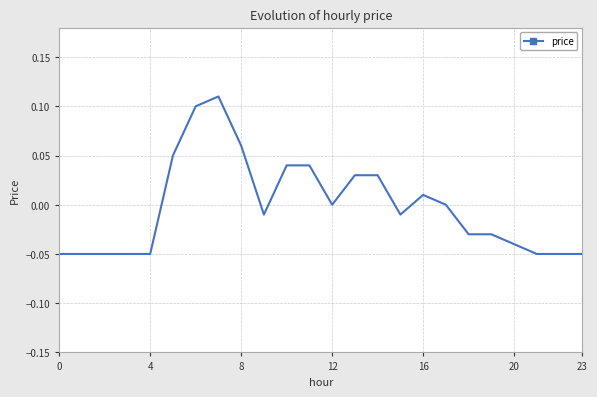

Does the chart have visible grid lines?

Yes